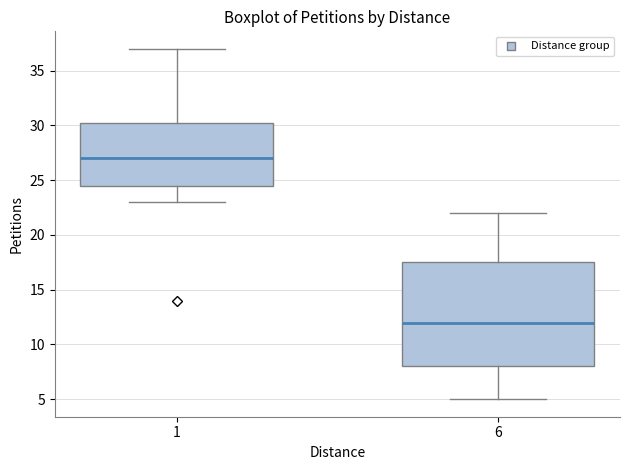

Which box has the highest median line?

1